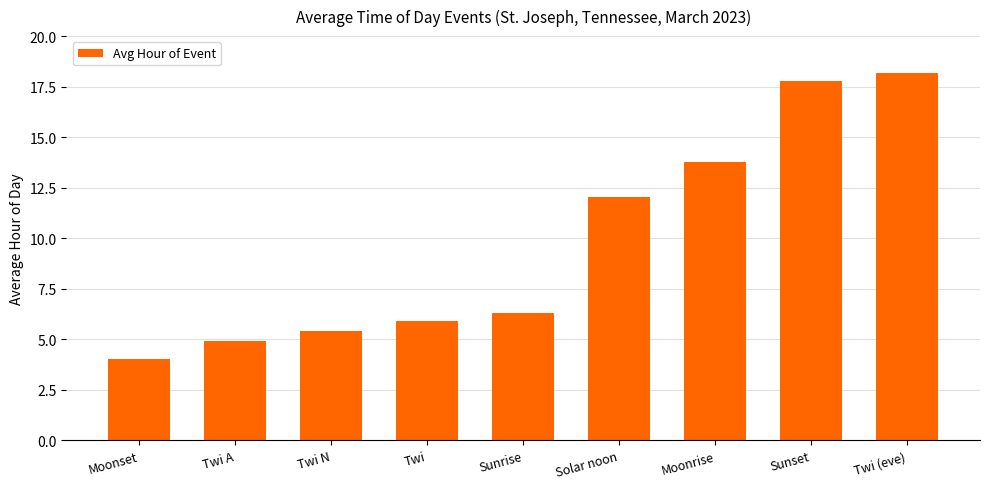

Reading right to left, list all the values displayed in this chart.

Twi (eve)=18.2	Sunset=17.8	Moonrise=13.8	Solar noon=12.0	Sunrise=6.3	Twi=5.9	Twi N=5.4	Twi A=4.9	Moonset=4.0